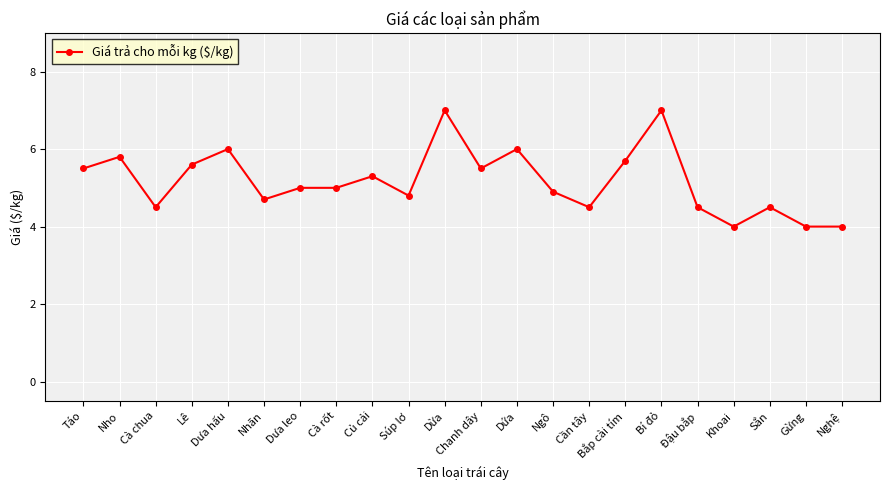

Where does the data first go above 5?

Táo